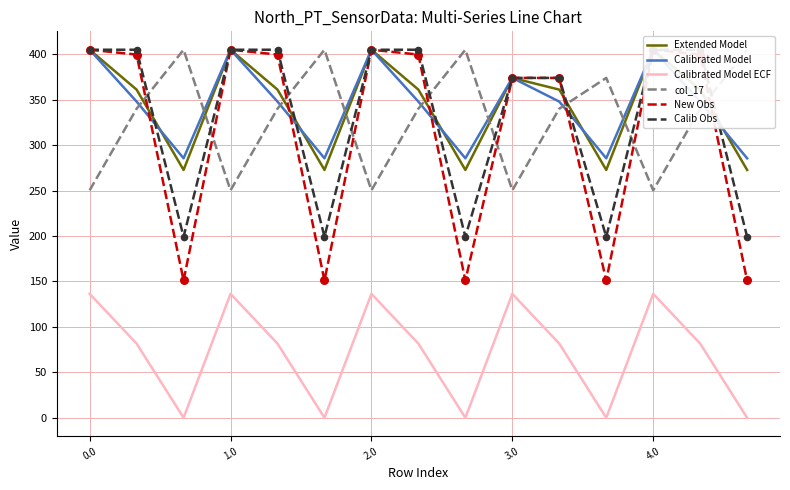

What are all the series names shown in the legend?

Extended Model, Calibrated Model, Calibrated Model ECF, col_17, New Obs, Calib Obs